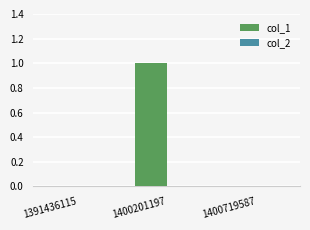

Reading right to left, transcribe all the data shown in this chart.

1400719587=0	1400201197=1	1391436115=0